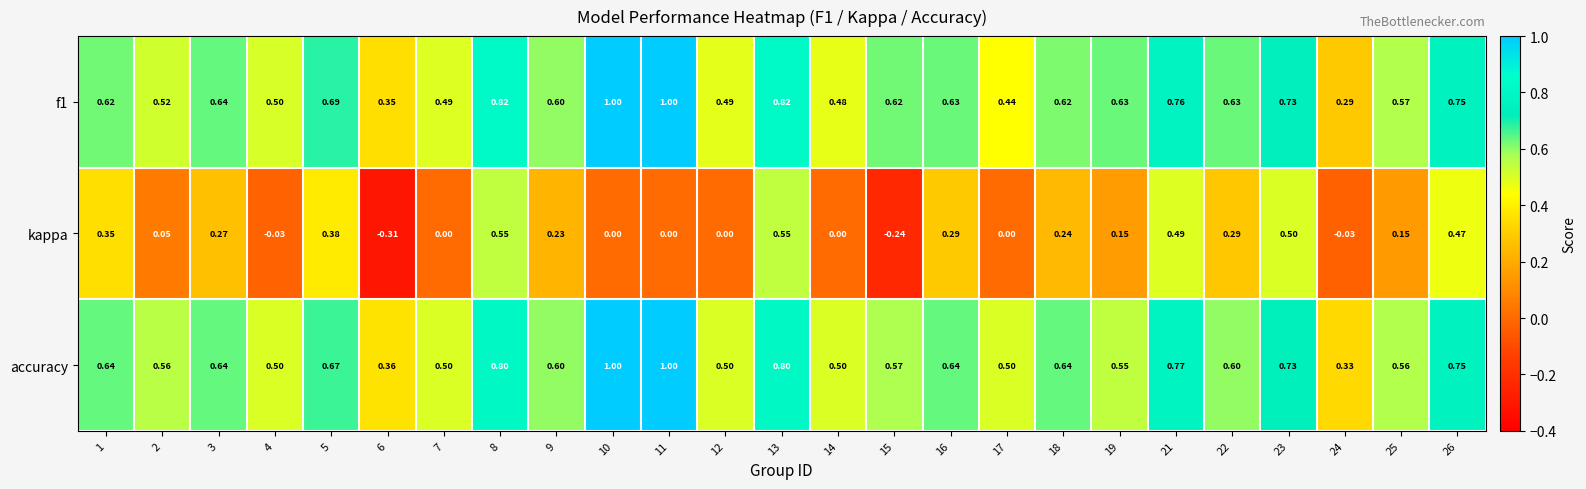

What is the maximum value shown in the chart?

1.0